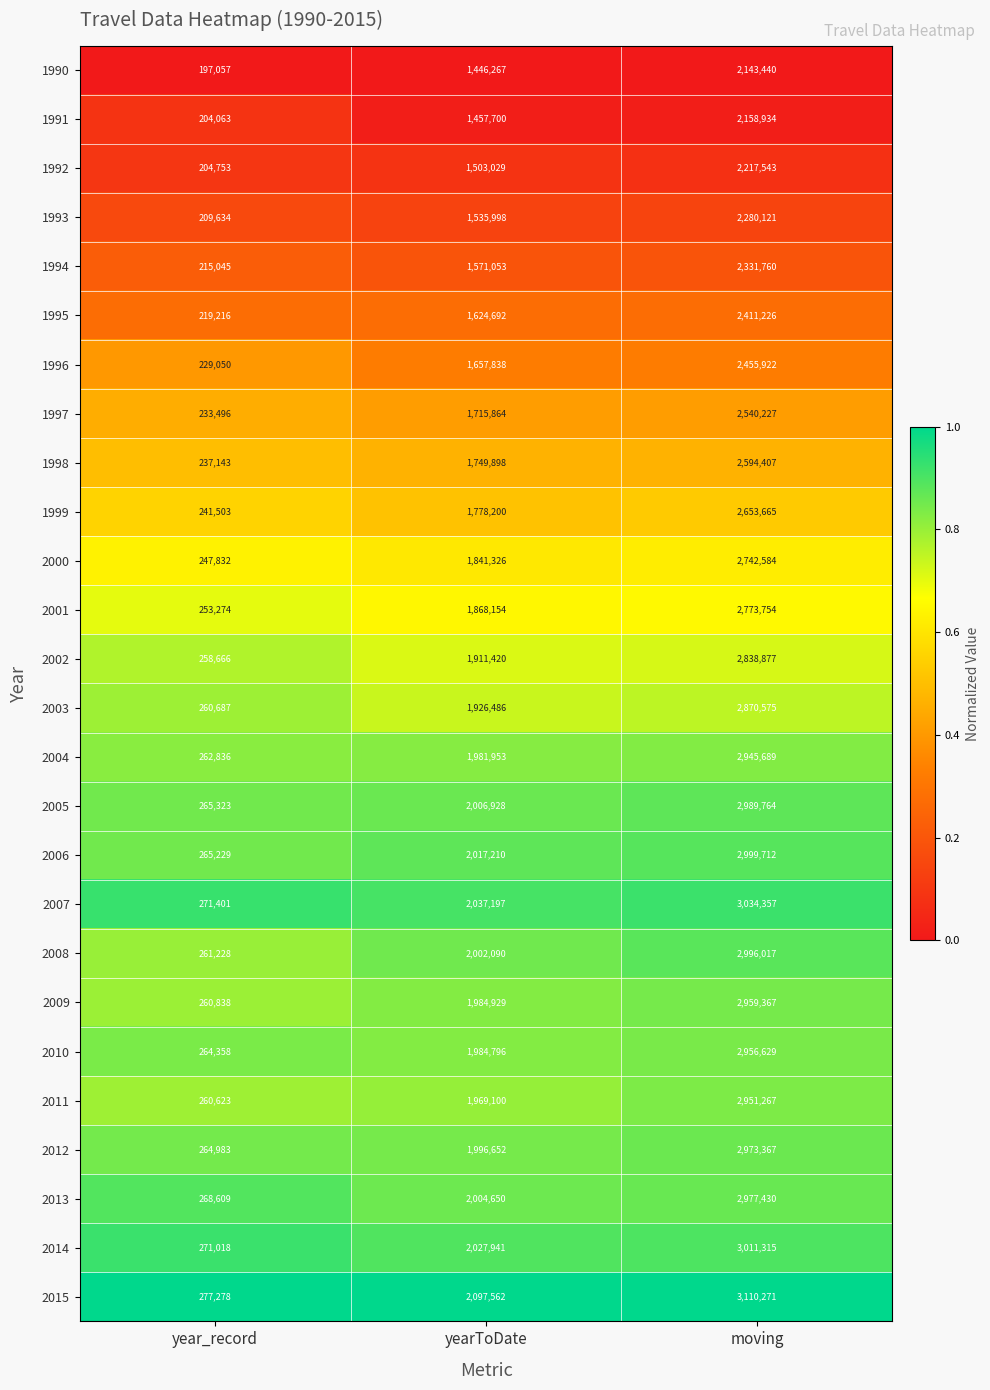

What is the total value across all series at year_record?

6405143